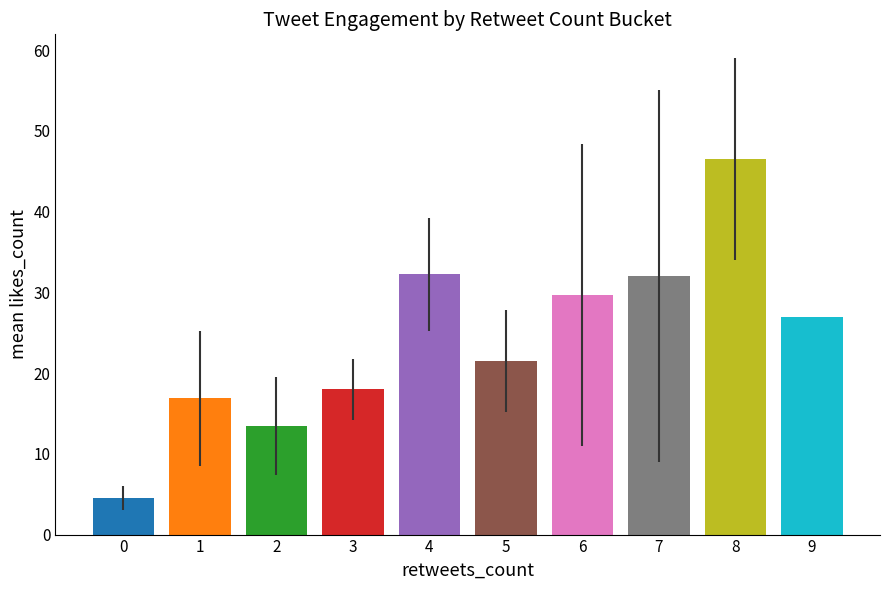

What is the value of the 1st bar from the left?

4.5